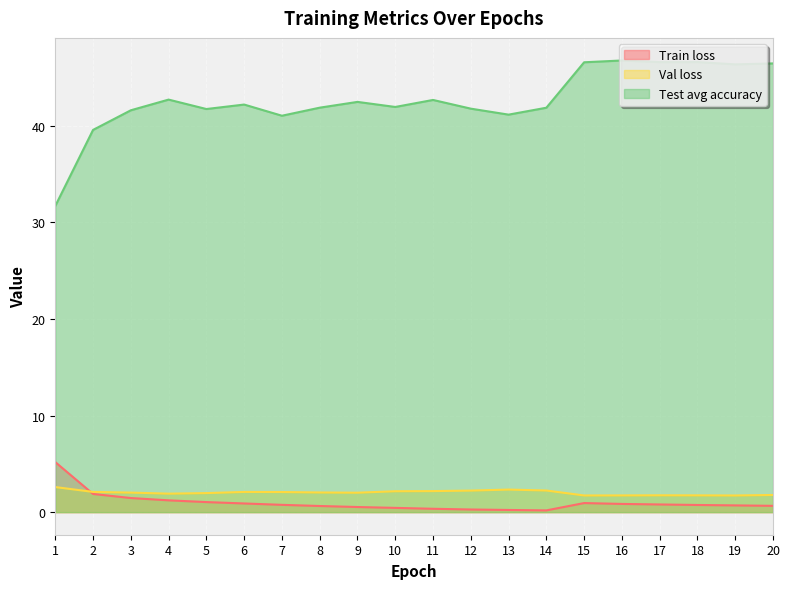

Is the value of Val loss at 1 greater than the value of Train loss at 7?

Yes